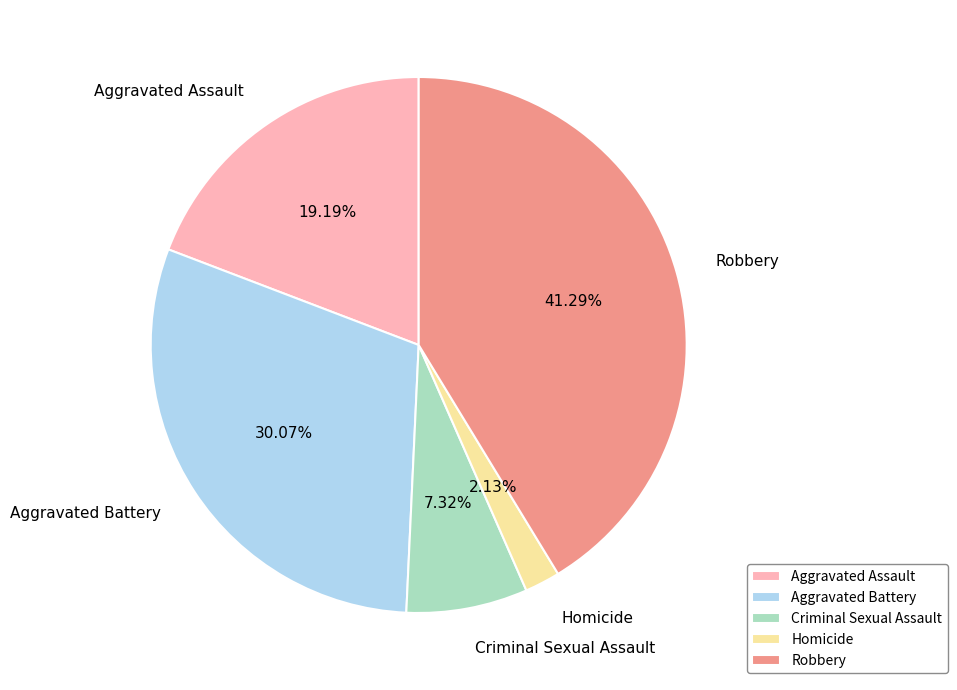

To the nearest percent, what percentage of the pie is Homicide?

2%